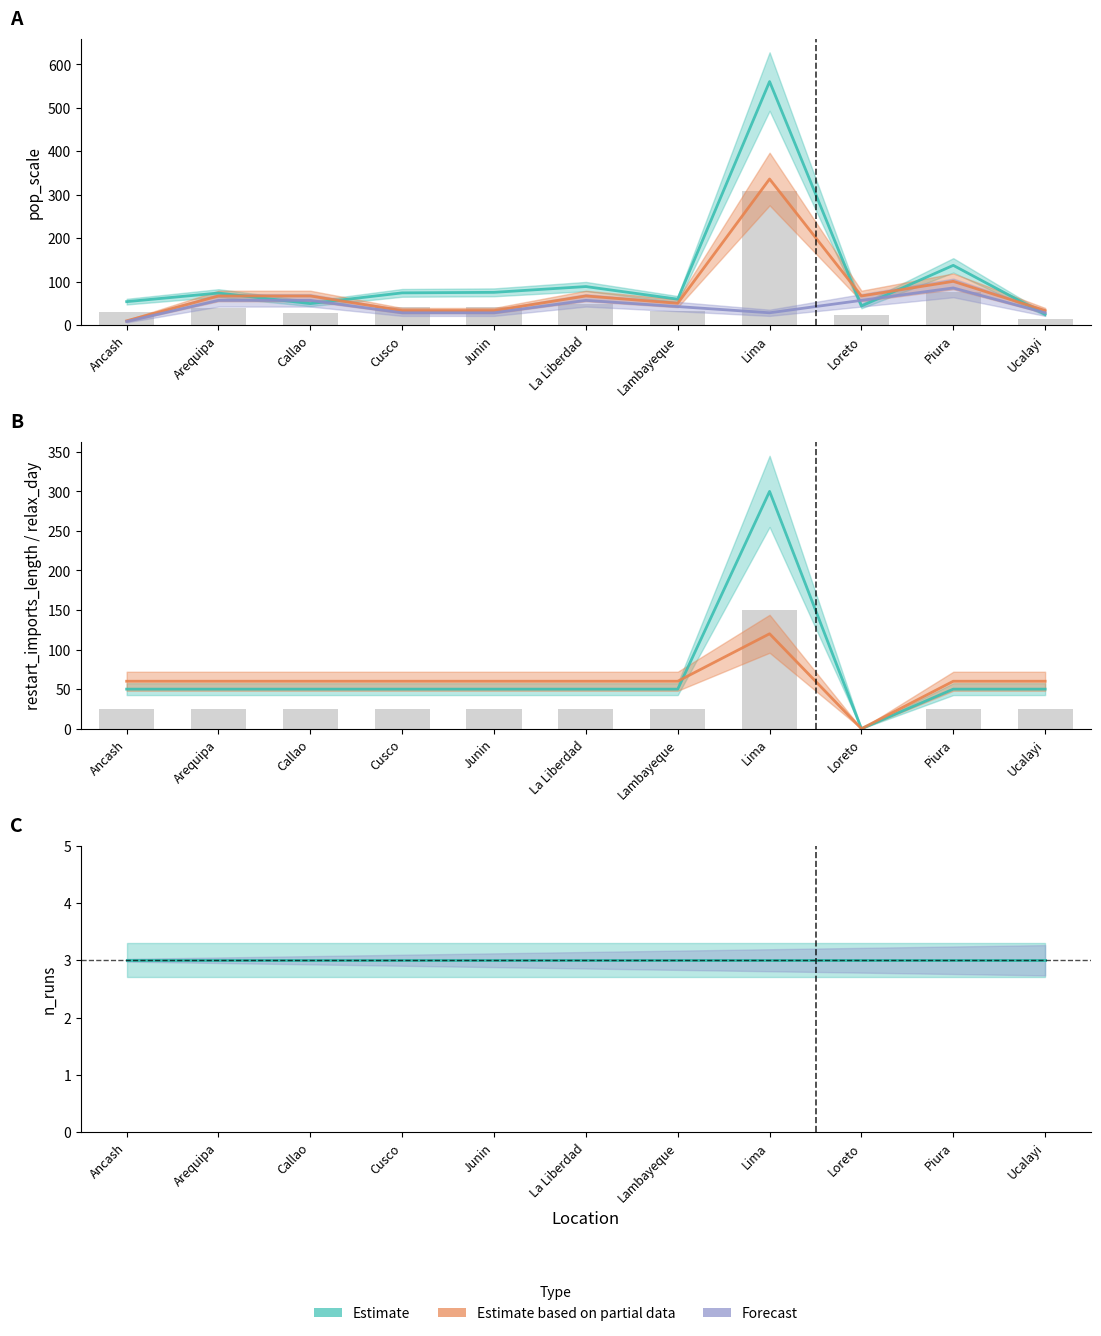

The future_daily_tests series shows 19.7 at Loreto. True or false?

False